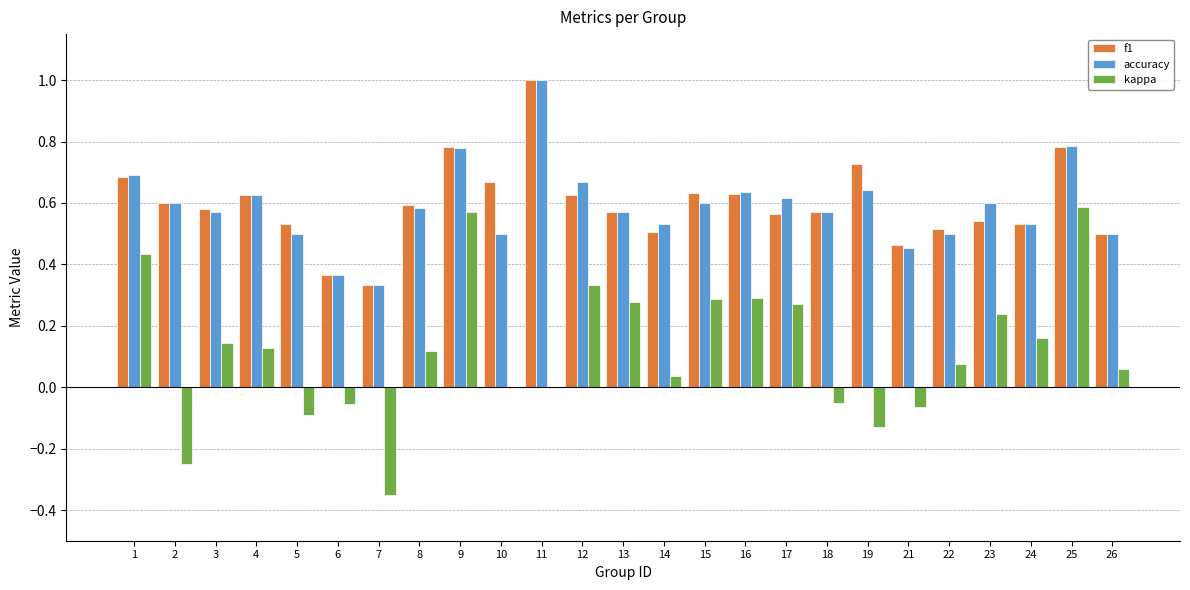

At which label does f1 reach its peak?

11